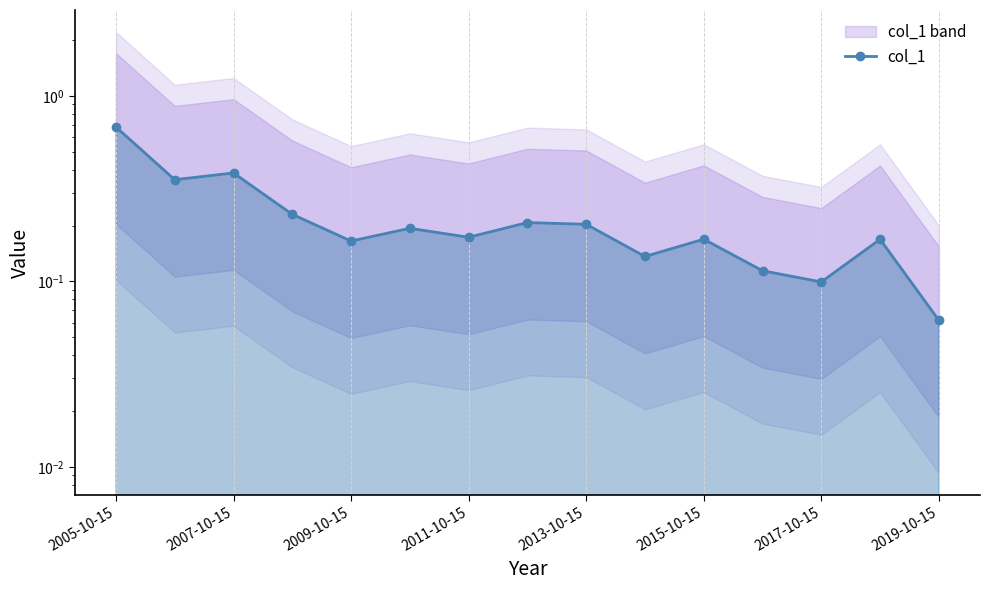

What is the difference between the maximum and second lowest values?

0.6